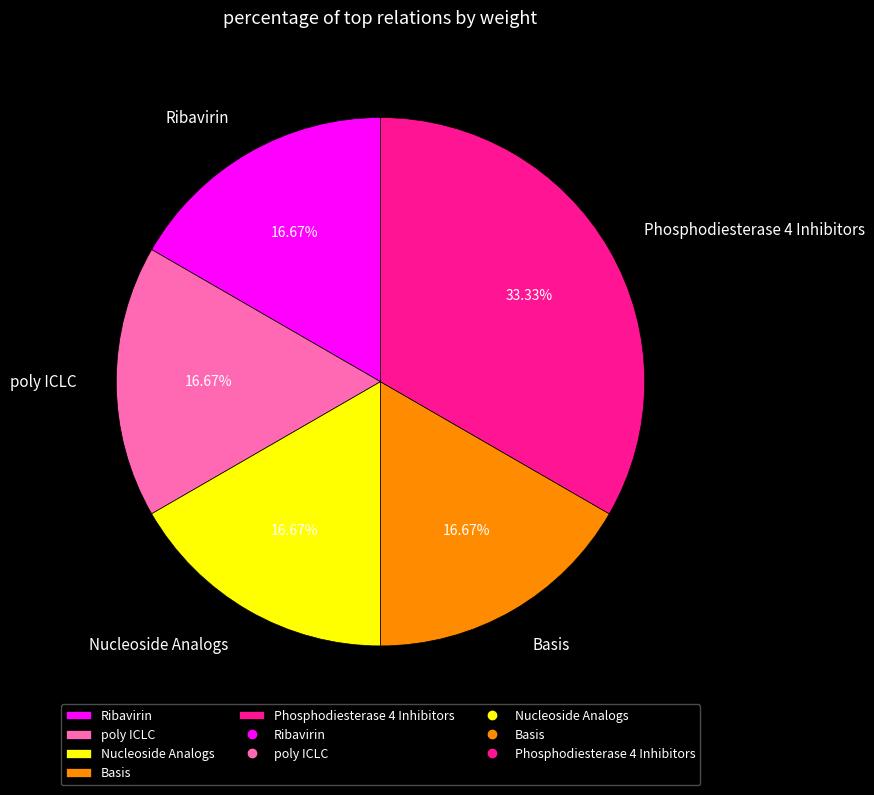

What is the ratio of the value at Phosphodiesterase 4 Inhibitors to the value at poly ICLC?

2.0